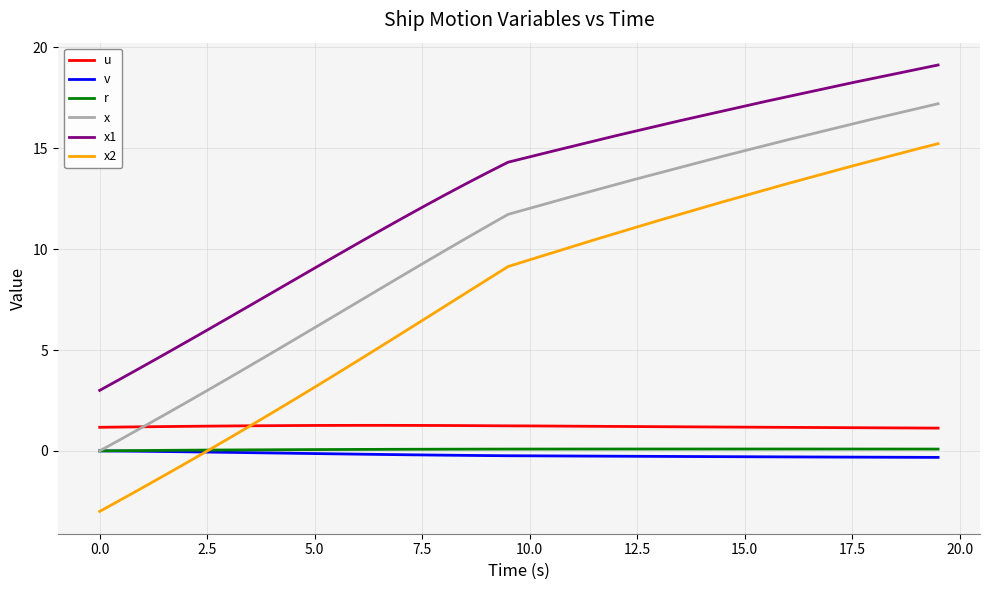

True or false: v and u intersect in this chart.

False